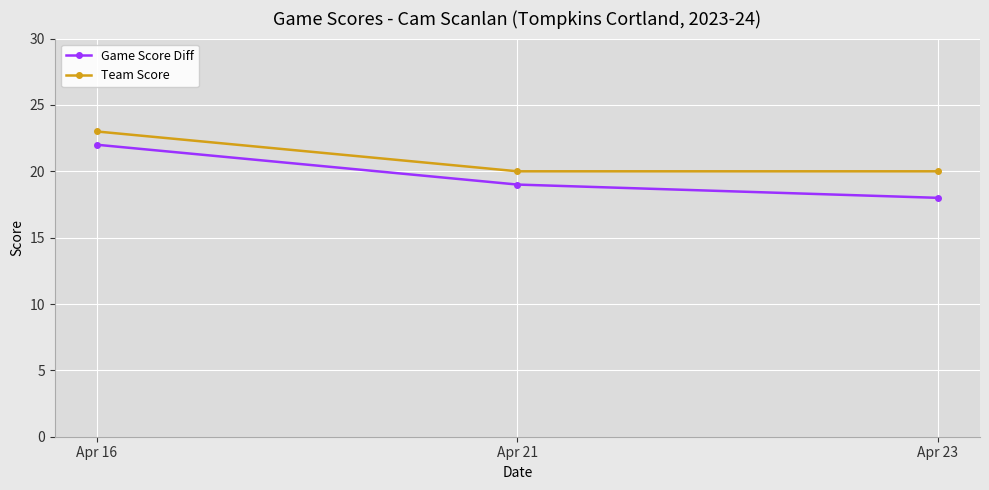

Which series has the widest spread of values?

Game Score Diff